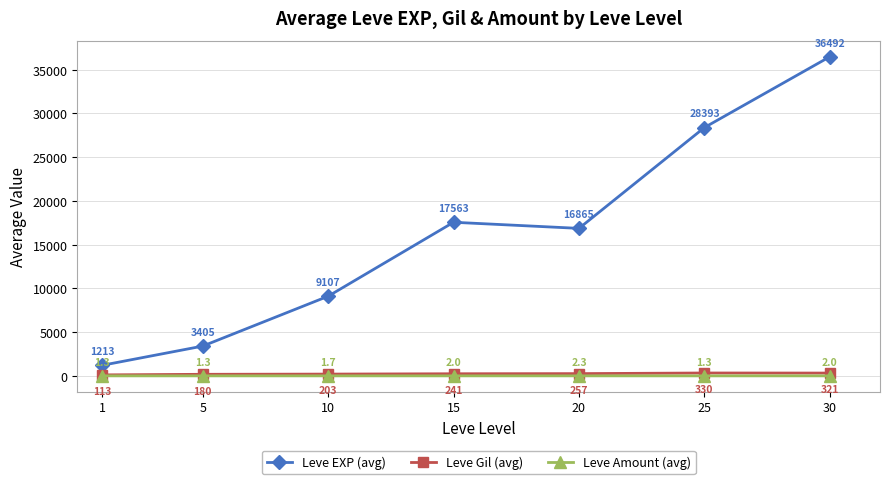

Is it true that Leve Gil (avg) equals 180.0 at 5?

True